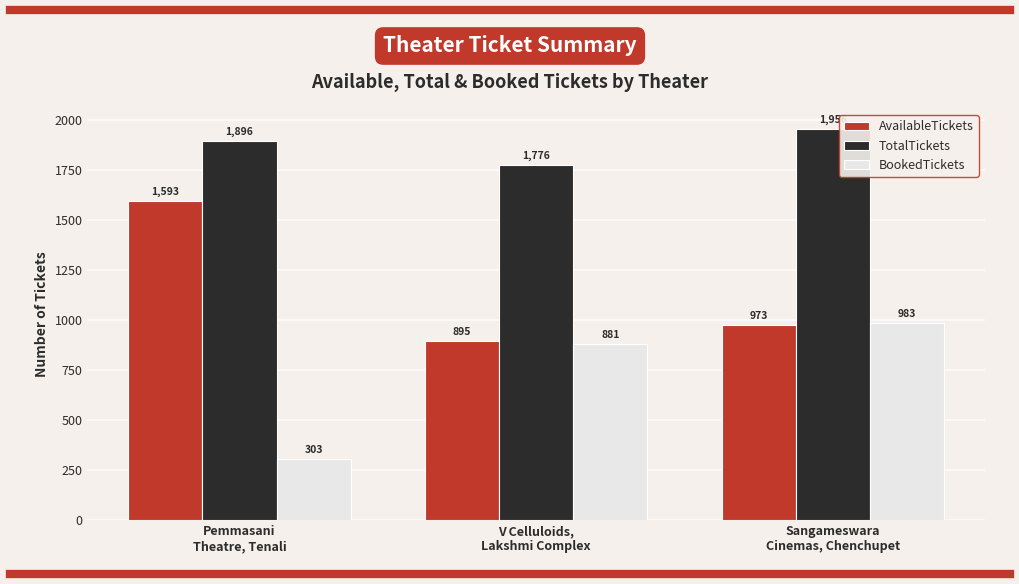

Does the chart contain stacked bars?

No